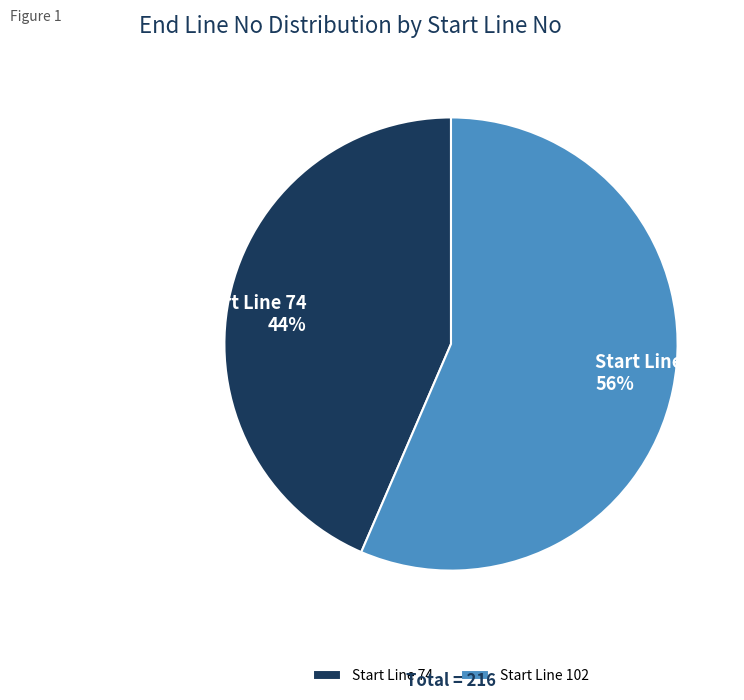

Is the sum of Start Line 74 and Start Line 102 greater than half?

Yes